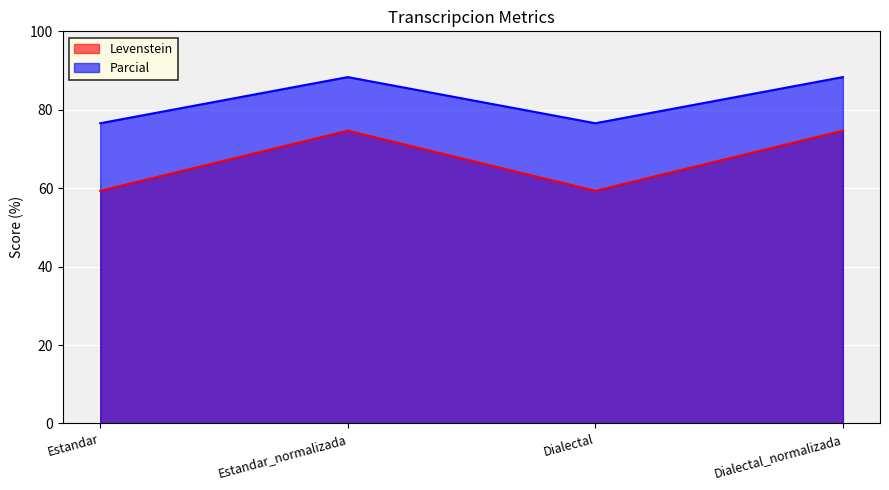

Between Estandar and Estandar_normalizada, which series saw the biggest shift?

Levenstein